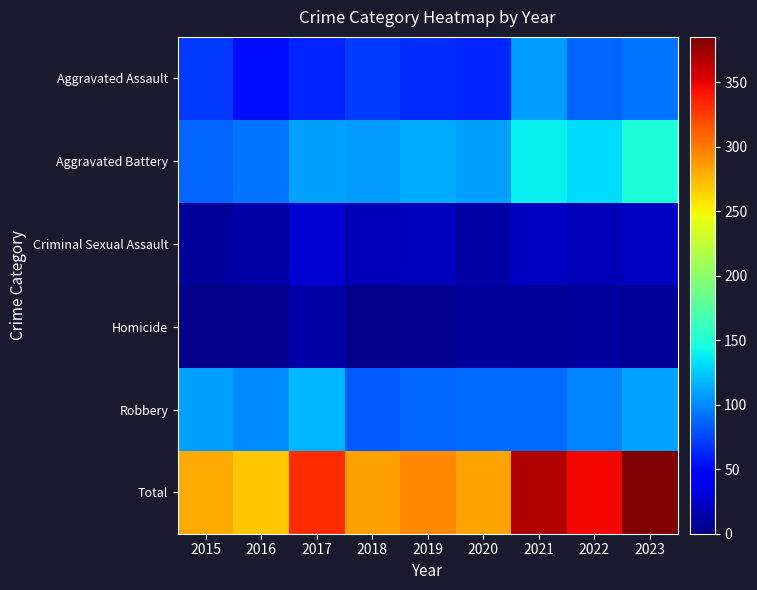

How many categories are shown in the chart?

9